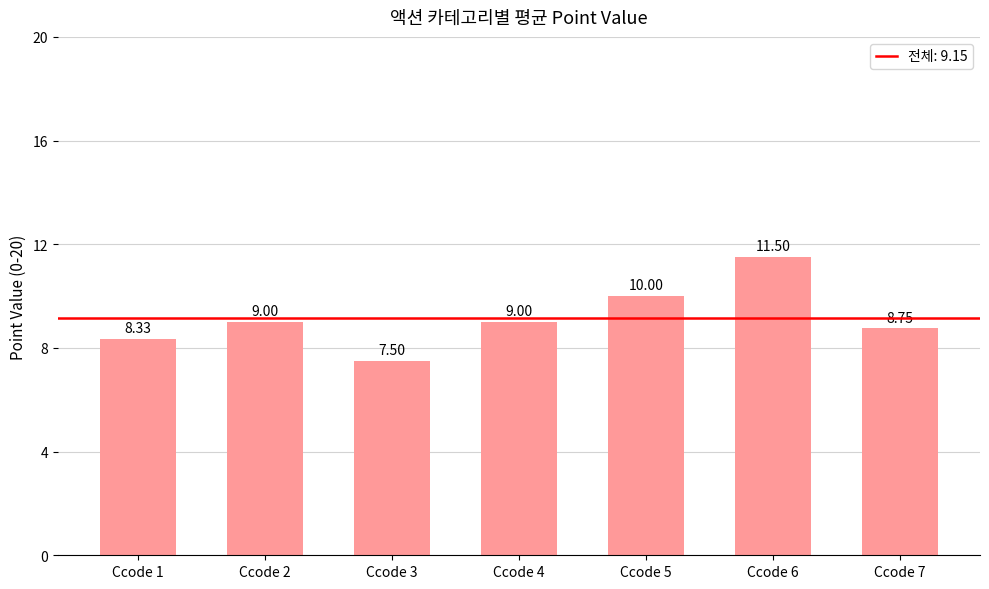

Approximately how many times larger is the value at Ccode 6 compared to Ccode 4?

1.3